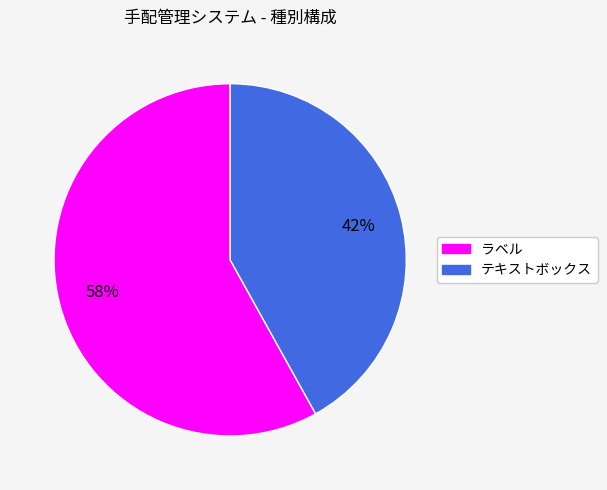

What percentage is the ラベル slice, to the nearest percent?

58%